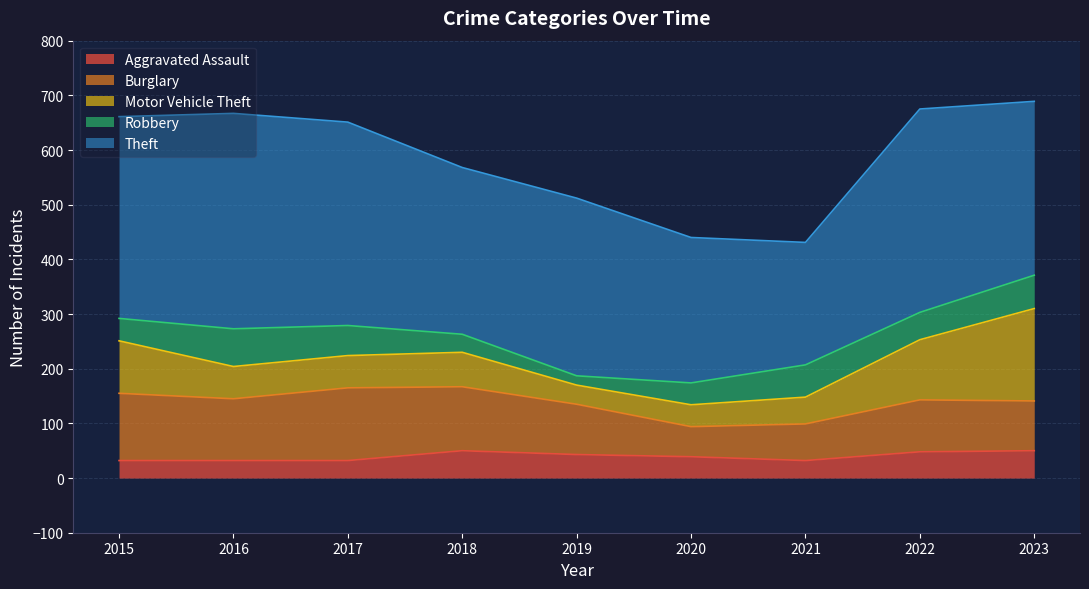

What is the value of the Motor Vehicle Theft point at the 5th from the left?

35